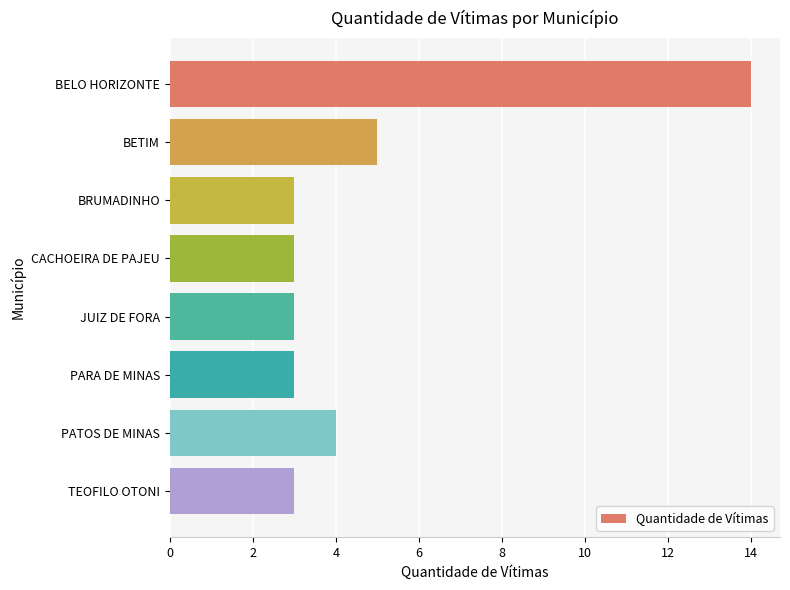

Reading top to bottom, transcribe all the data shown in this chart.

BELO HORIZONTE=14	BETIM=5	BRUMADINHO=3	CACHOEIRA DE PAJEU=3	JUIZ DE FORA=3	PARA DE MINAS=3	PATOS DE MINAS=4	TEOFILO OTONI=3